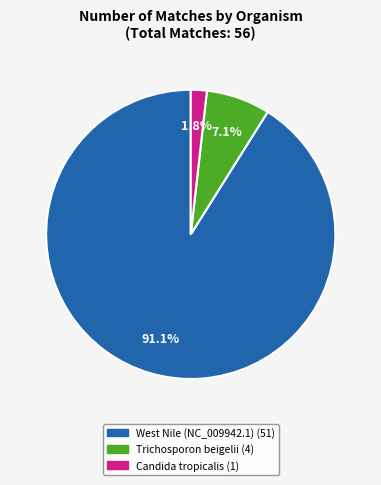

Is there any slice that represents more than half of the pie?

Yes